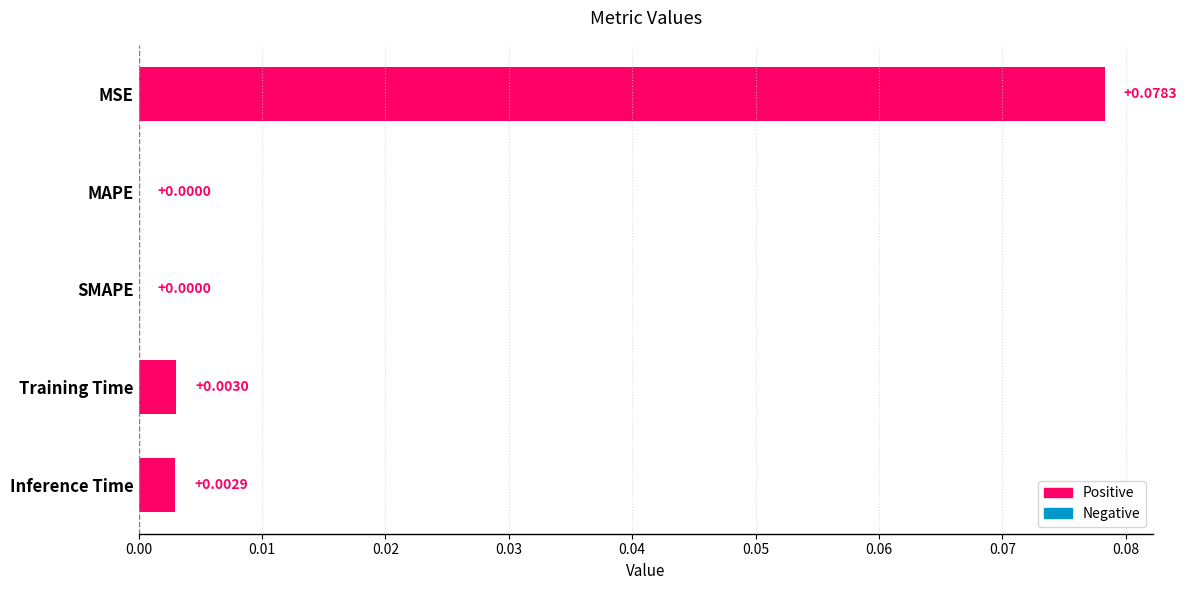

Which has a higher value, SMAPE or Inference Time?

Inference Time